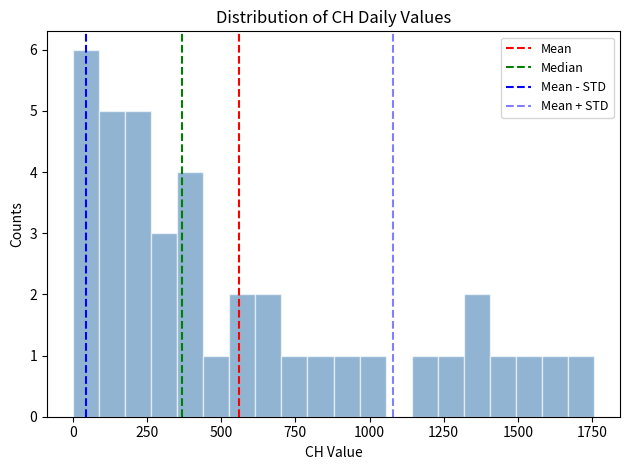

Read against the x-axis, roughly where is the centre of the tallest bar?

50